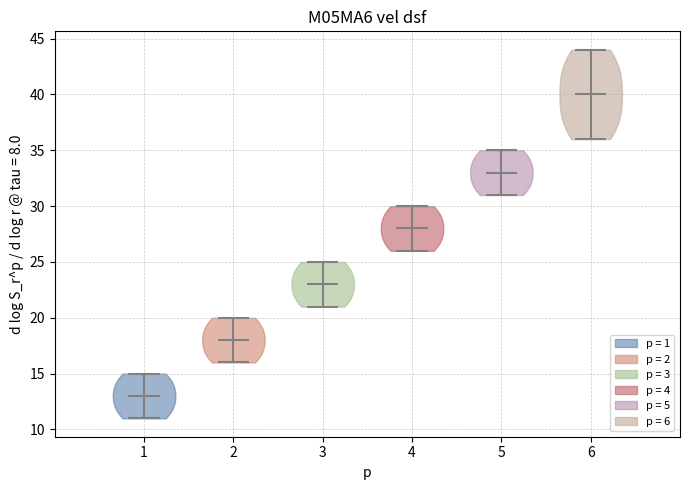

Which violin has the highest median line?

6